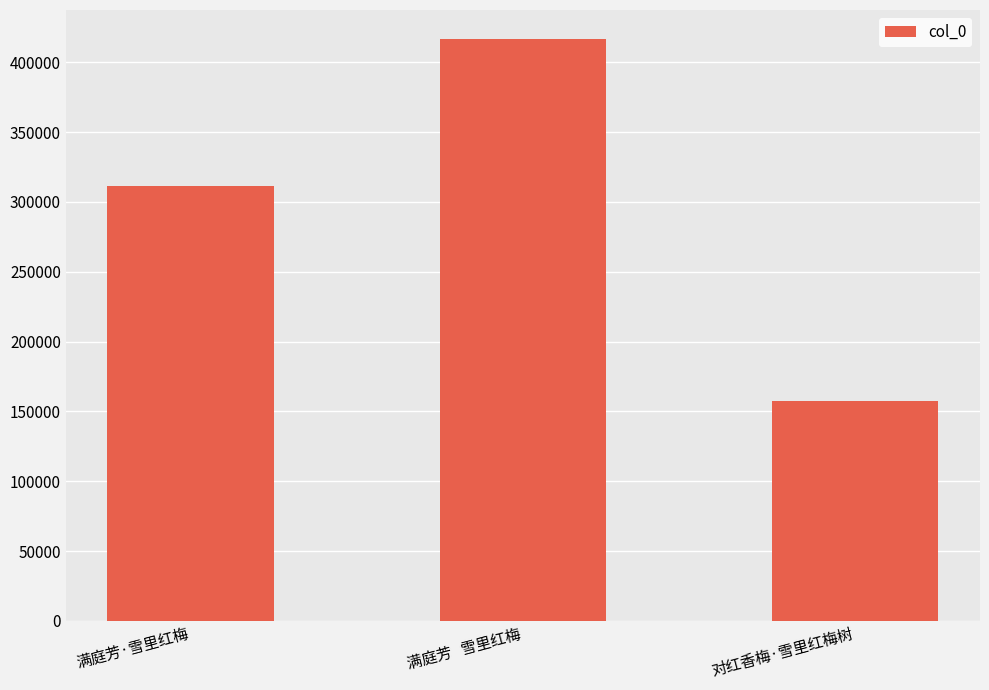

Read the value at 满庭芳   雪里红梅, to the nearest 10.

416560